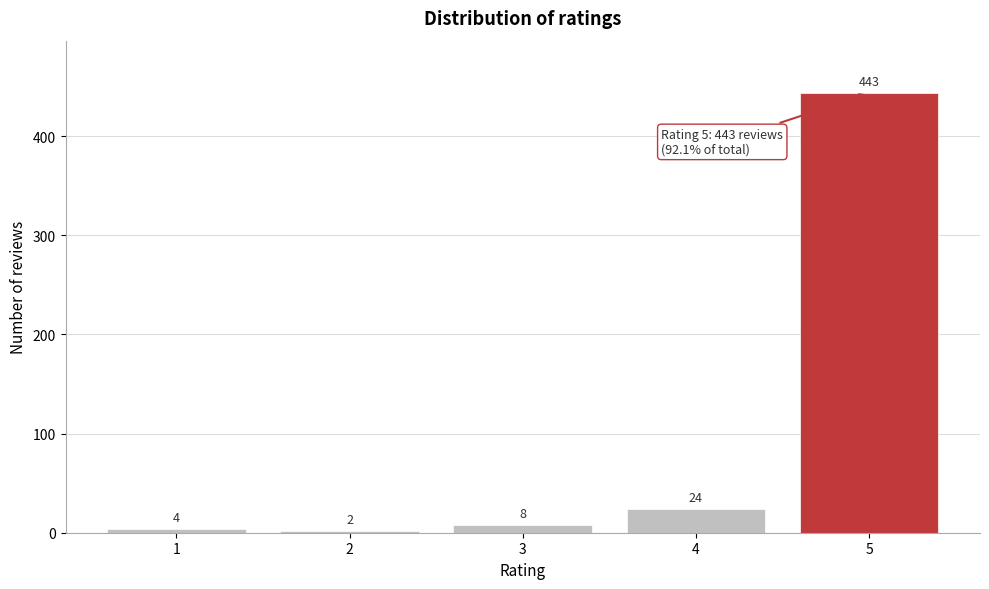

Reading left to right, what are all the values shown in this chart?

1=4	2=2	3=8	4=24	5=443